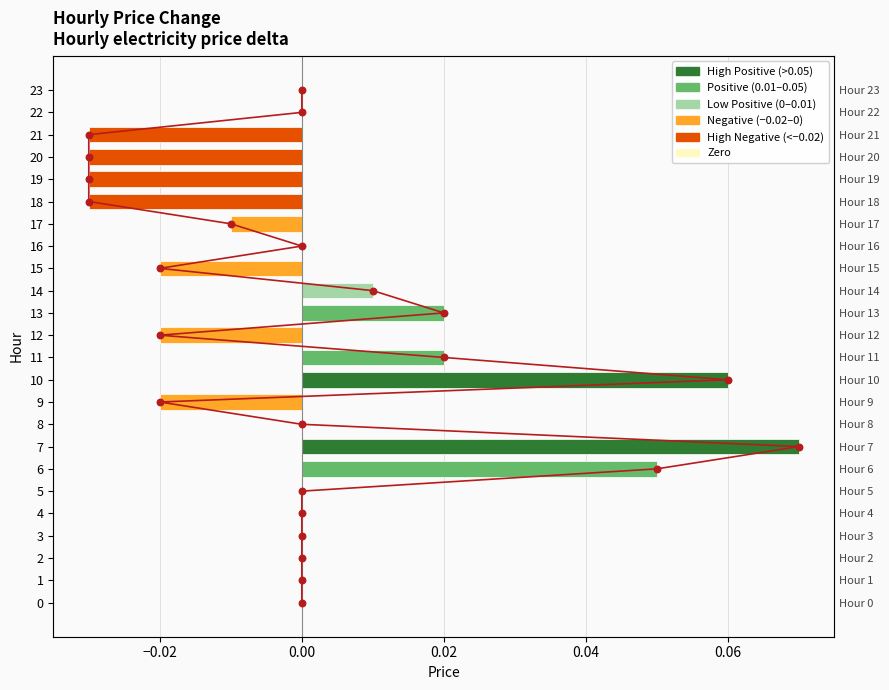

Between 6 and 21, which is larger?

6